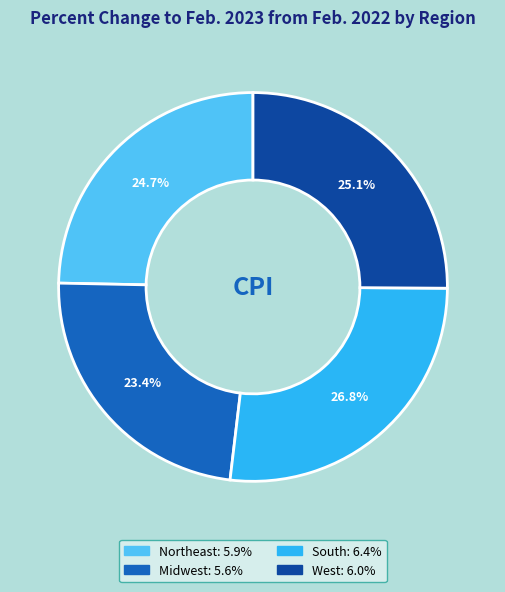

What is the ratio of the value at Midwest to the value at South?

0.9